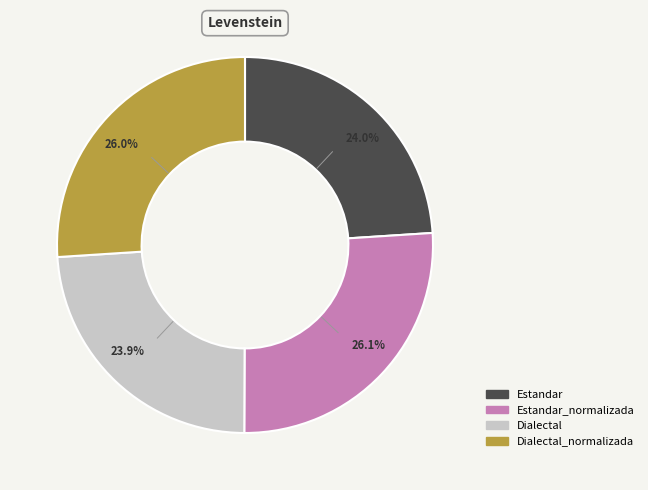

Is there a majority slice in this chart?

No